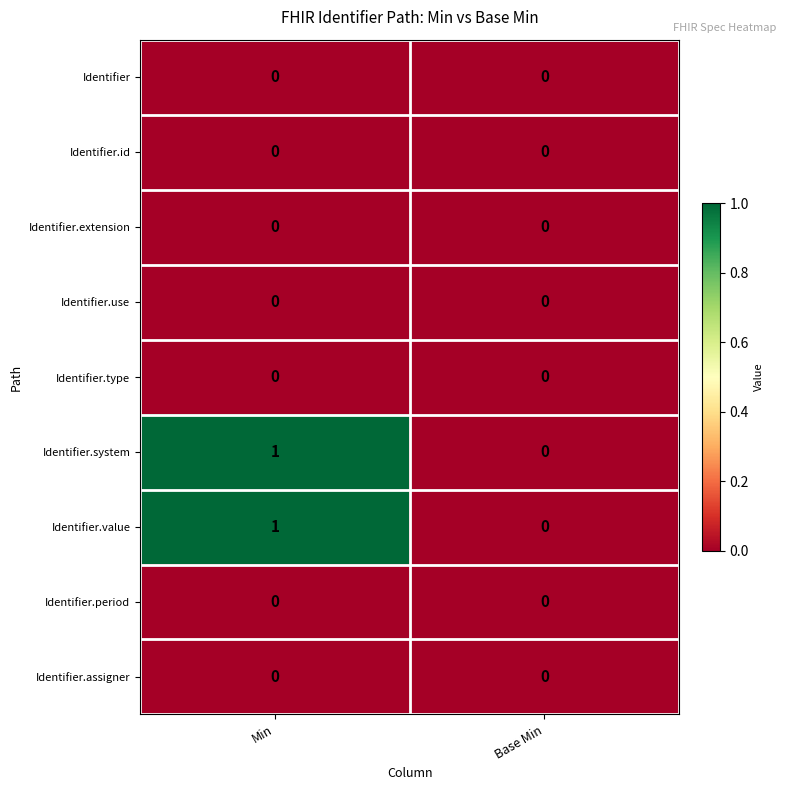

At which category does the chart reach its peak across all series?

Min